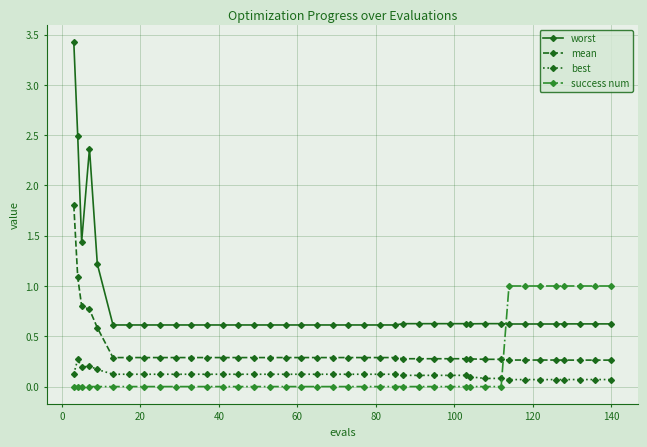

Is this an area chart (filled region under the line)?

No